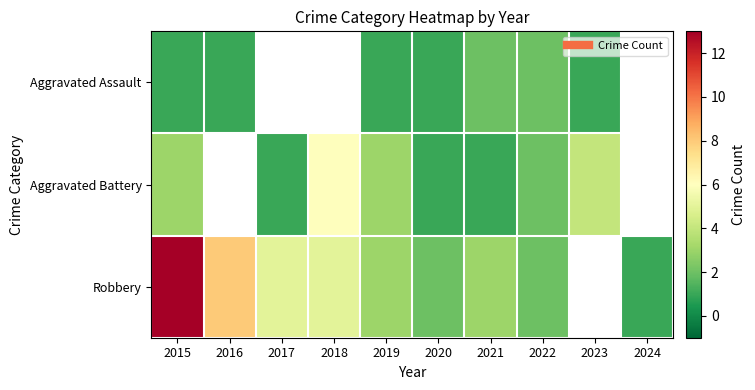

How many values in the Robbery series exceed 5?

2